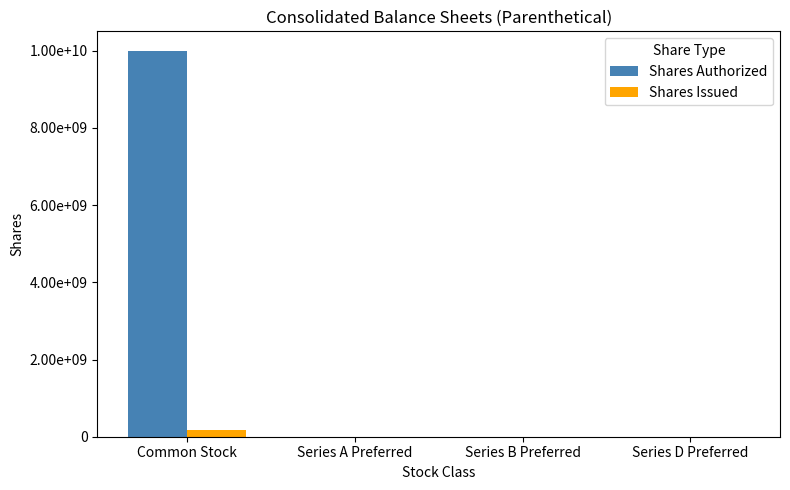

The value of Shares Authorized at Series B Preferred is 481440. True or false?

False